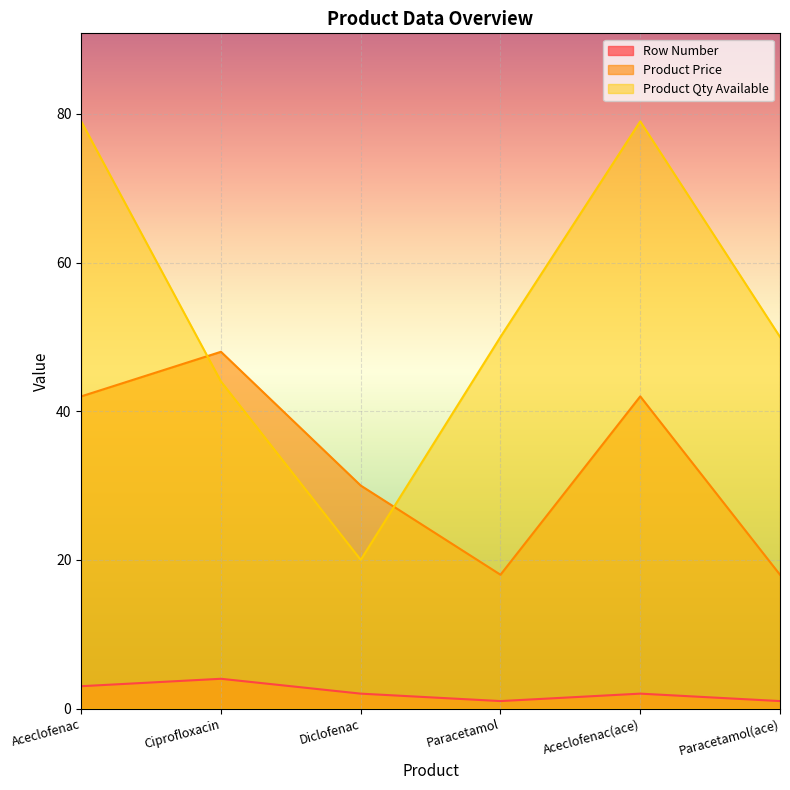

Rank the series by their maximum value, from highest to lowest.

Product Qty Available, Product Price, Row Number